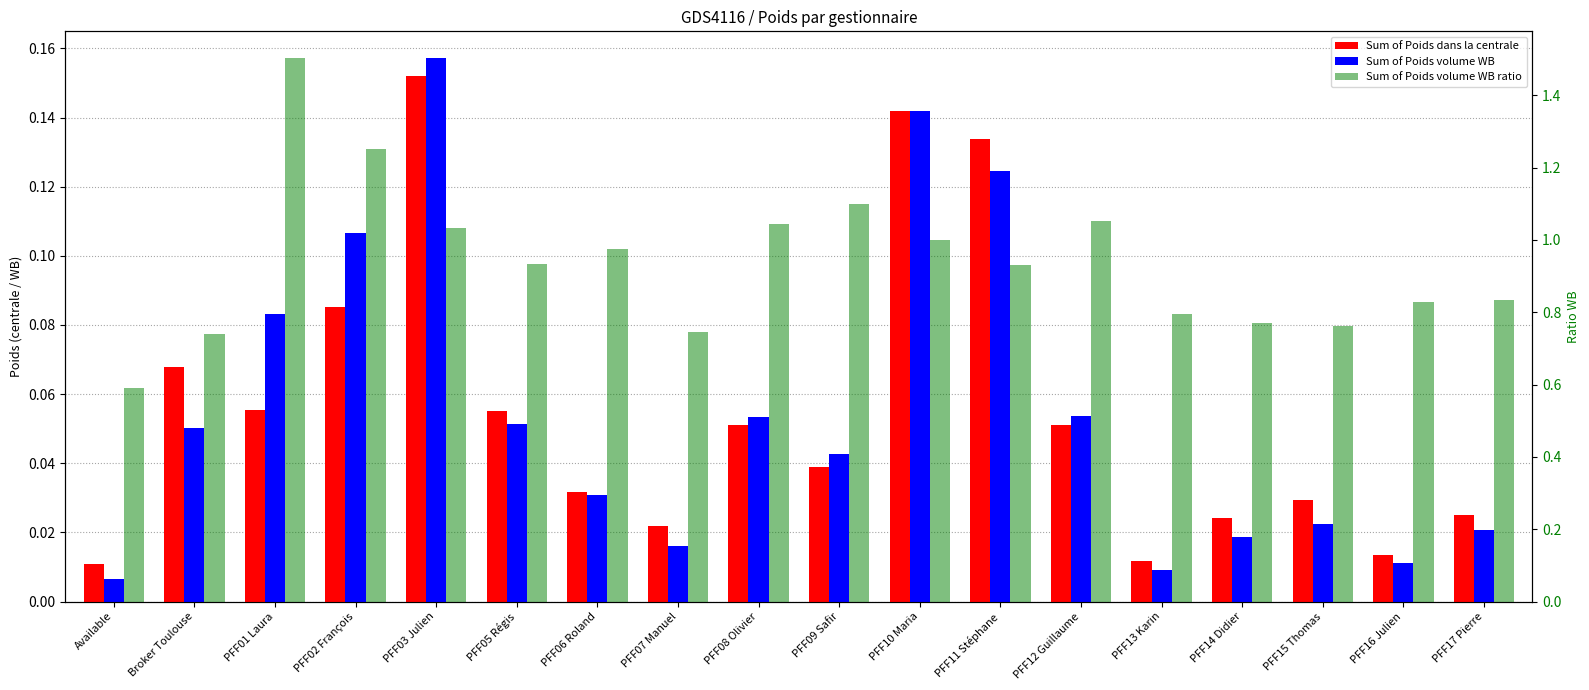

What is the spread (max minus min) of values at PFF05 Régis?

0.9